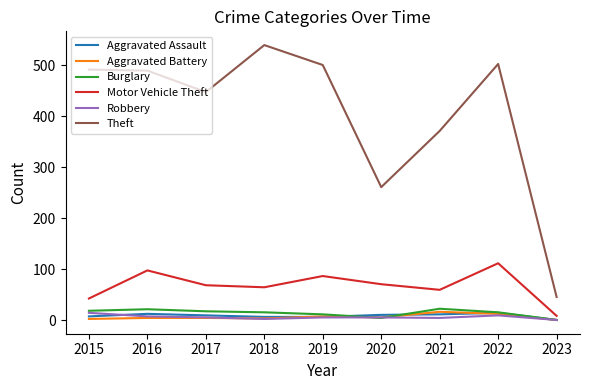

What is the difference between the maximum and minimum values in the Aggravated Battery series?

16